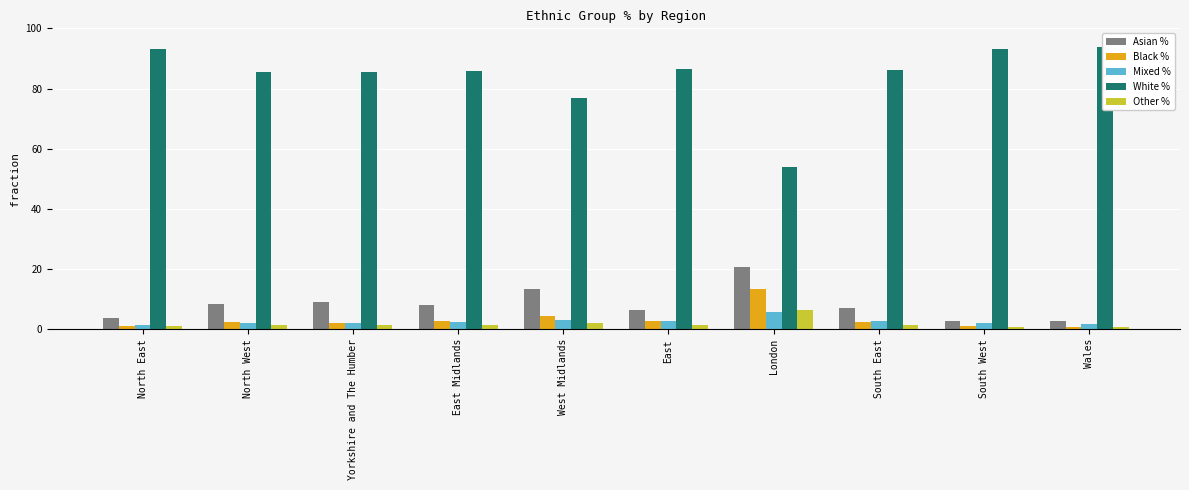

What is the difference between the highest and lowest values at East Midlands?

84.4